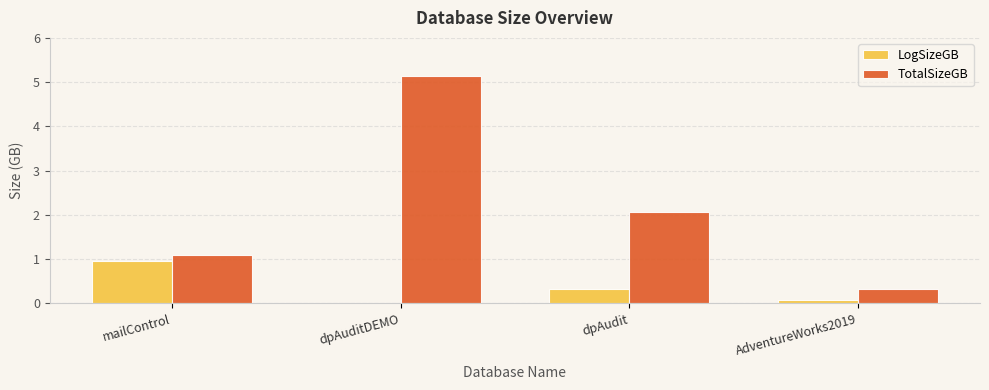

What is the sum of all LogSizeGB values?

1.3